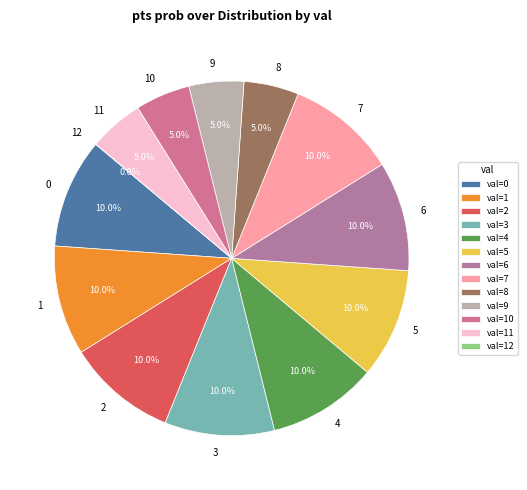

What percentage is the 6 slice, to the nearest percent?

10%